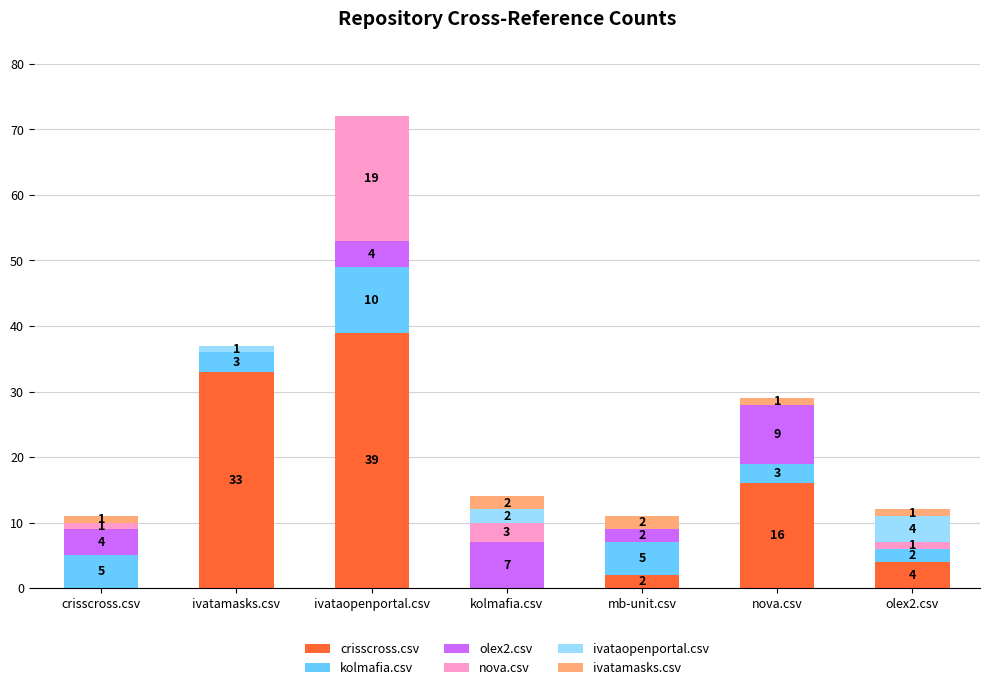

Reading left to right, list the values for the crisscross.csv series.

crisscross.csv=0	ivatamasks.csv=33	ivataopenportal.csv=39	kolmafia.csv=0	mb-unit.csv=2	nova.csv=16	olex2.csv=4